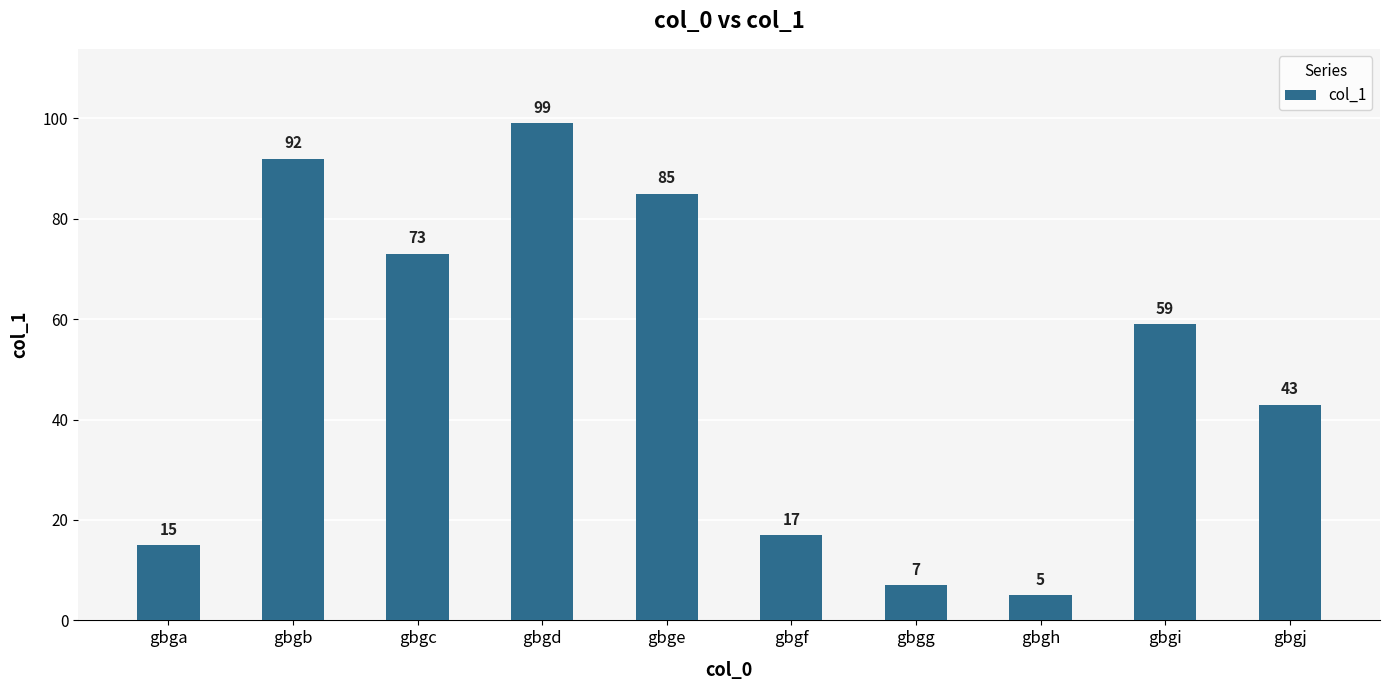

Reading left to right, extract all data points from this chart.

15	92	73	99	85	17	7	5	59	43